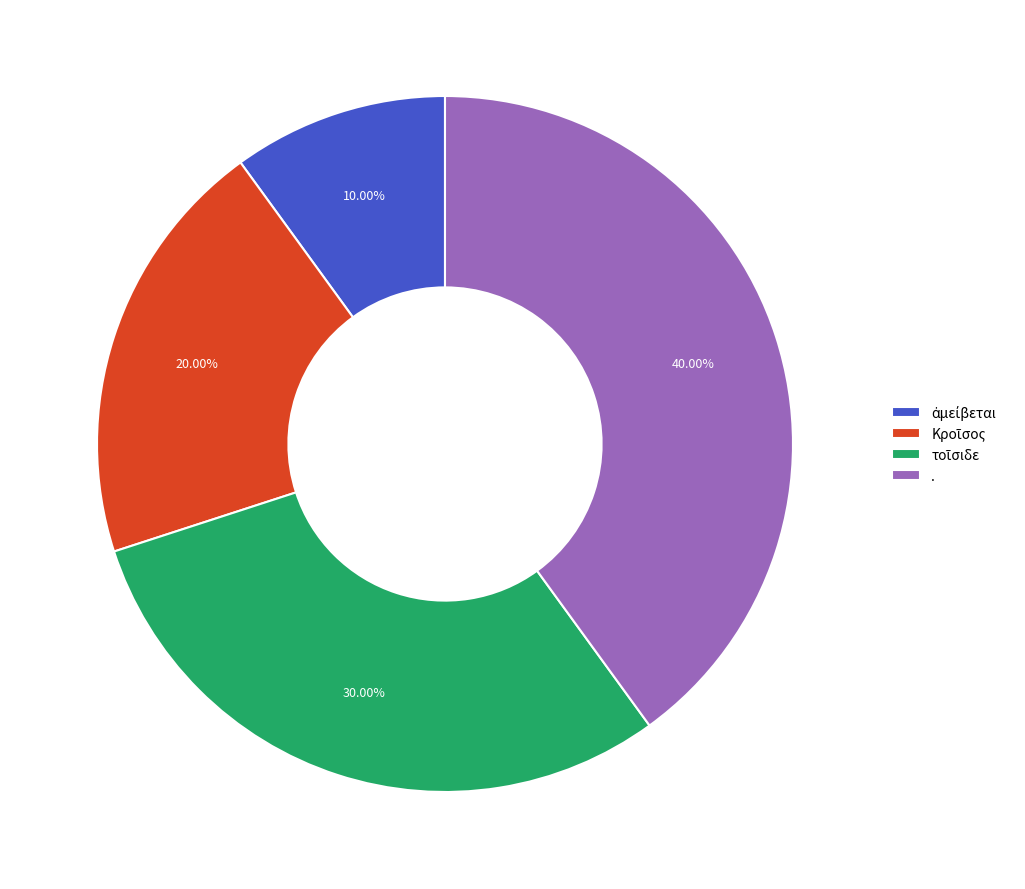

Which category has the biggest portion of the pie?

.